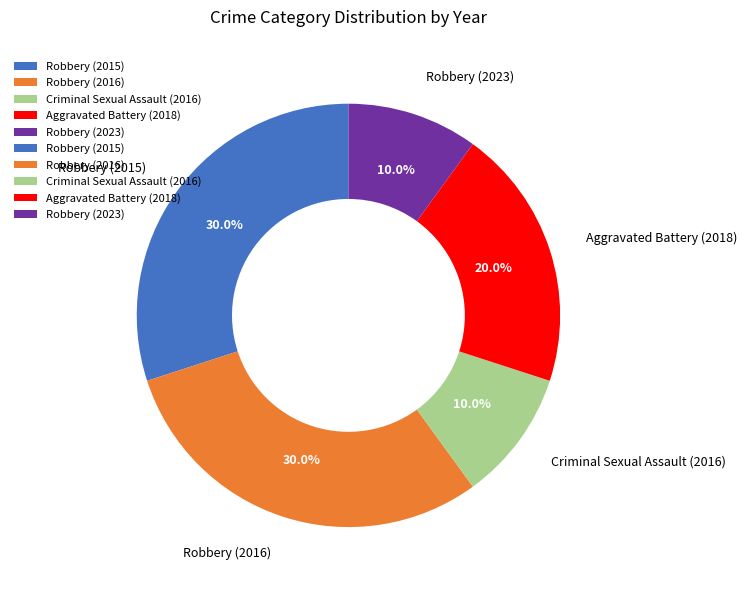

Is there a majority slice in this chart?

No